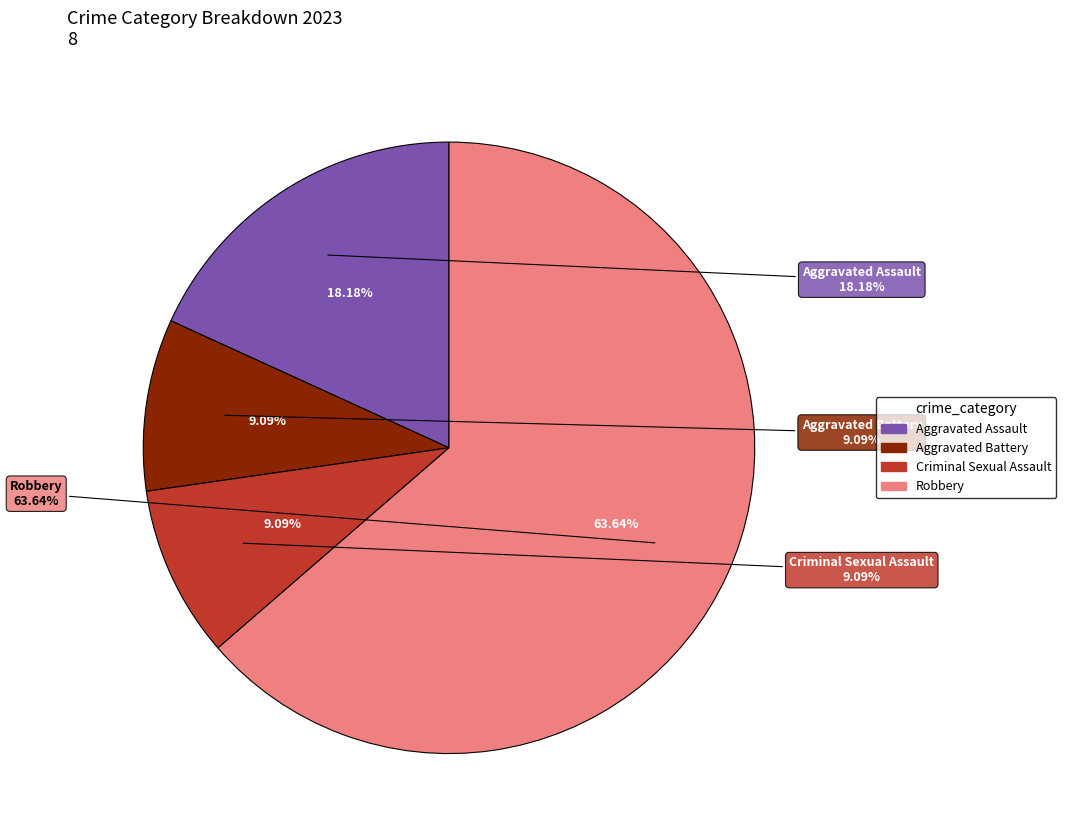

Does any single category account for the majority?

No